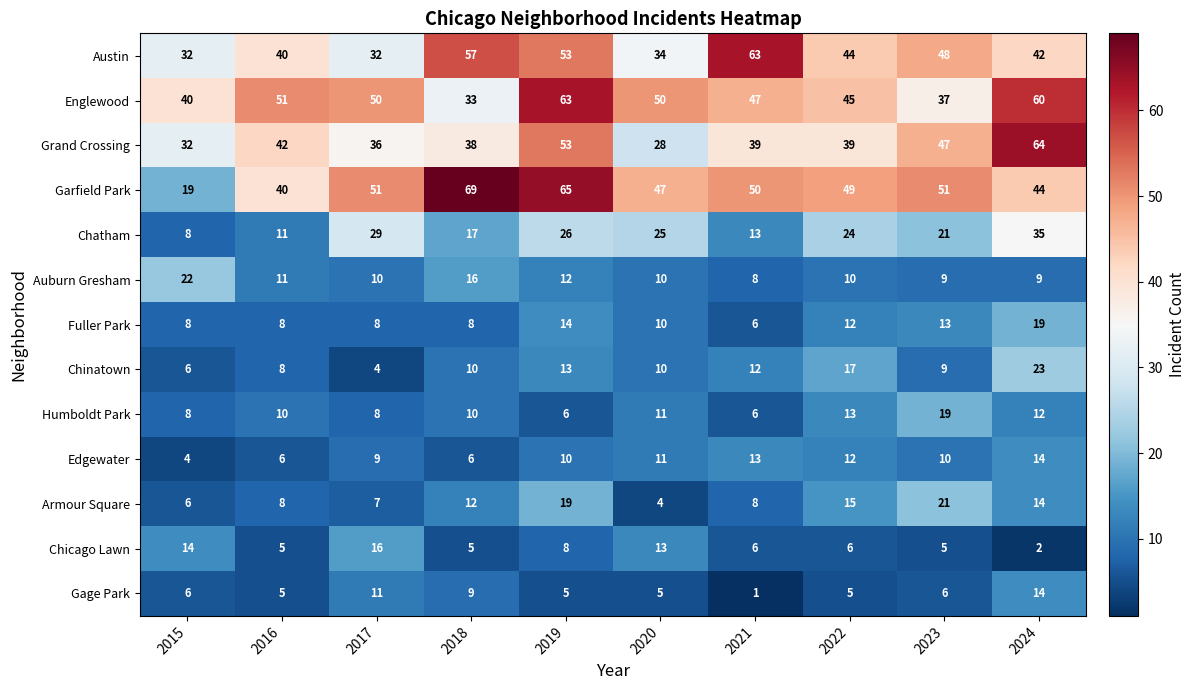

What is the difference between the maximum and minimum values in the Chinatown series?

19